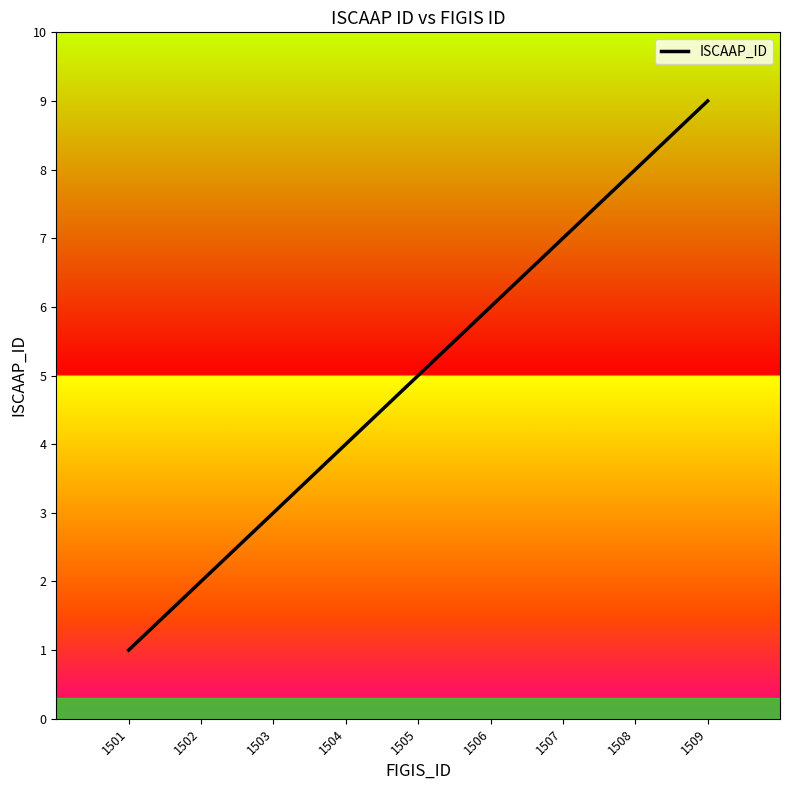

Reading left to right, transcribe all the data shown in this chart.

1501=1	1502=2	1503=3	1504=4	1505=5	1506=6	1507=7	1508=8	1509=9